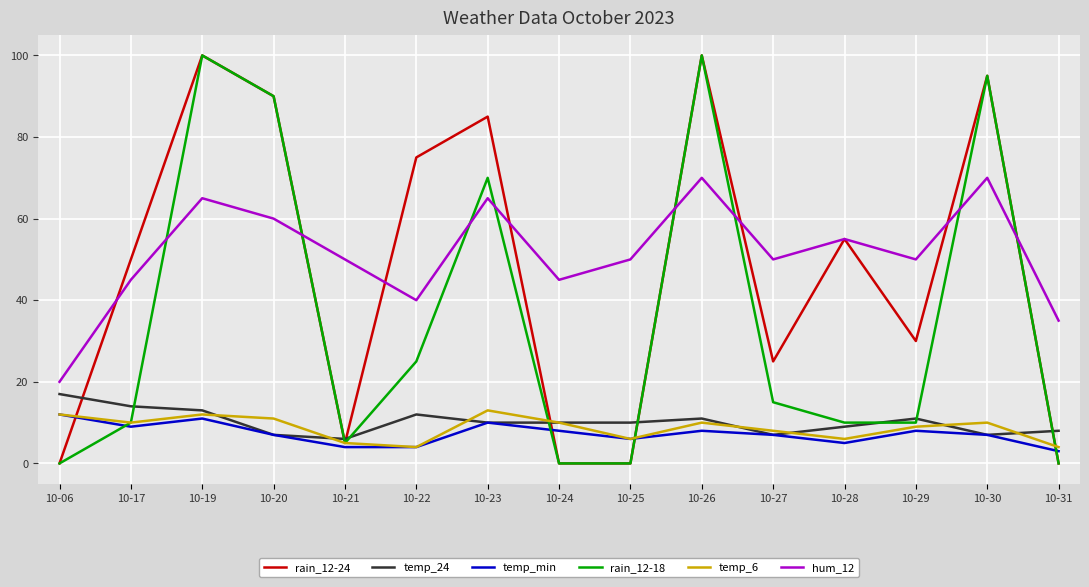

Where is the first local minimum for hum_12?

10-22